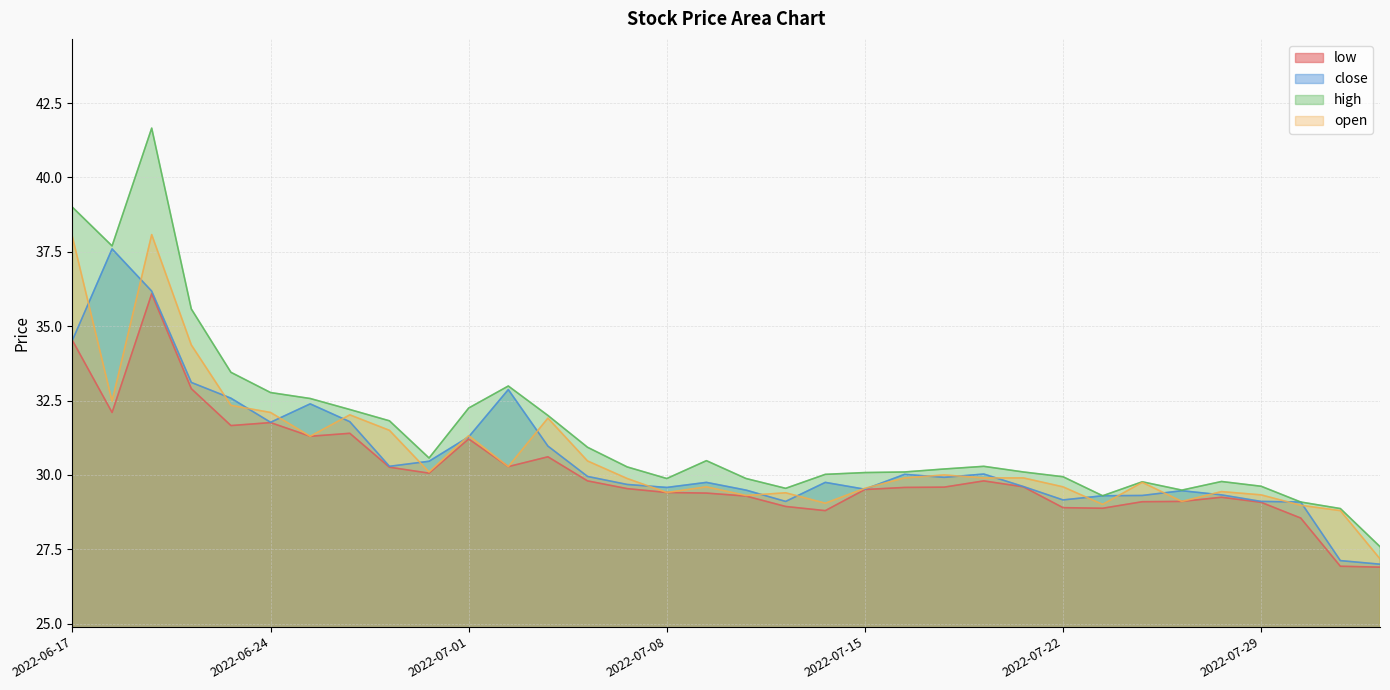

Count the number of data series in this chart.

4